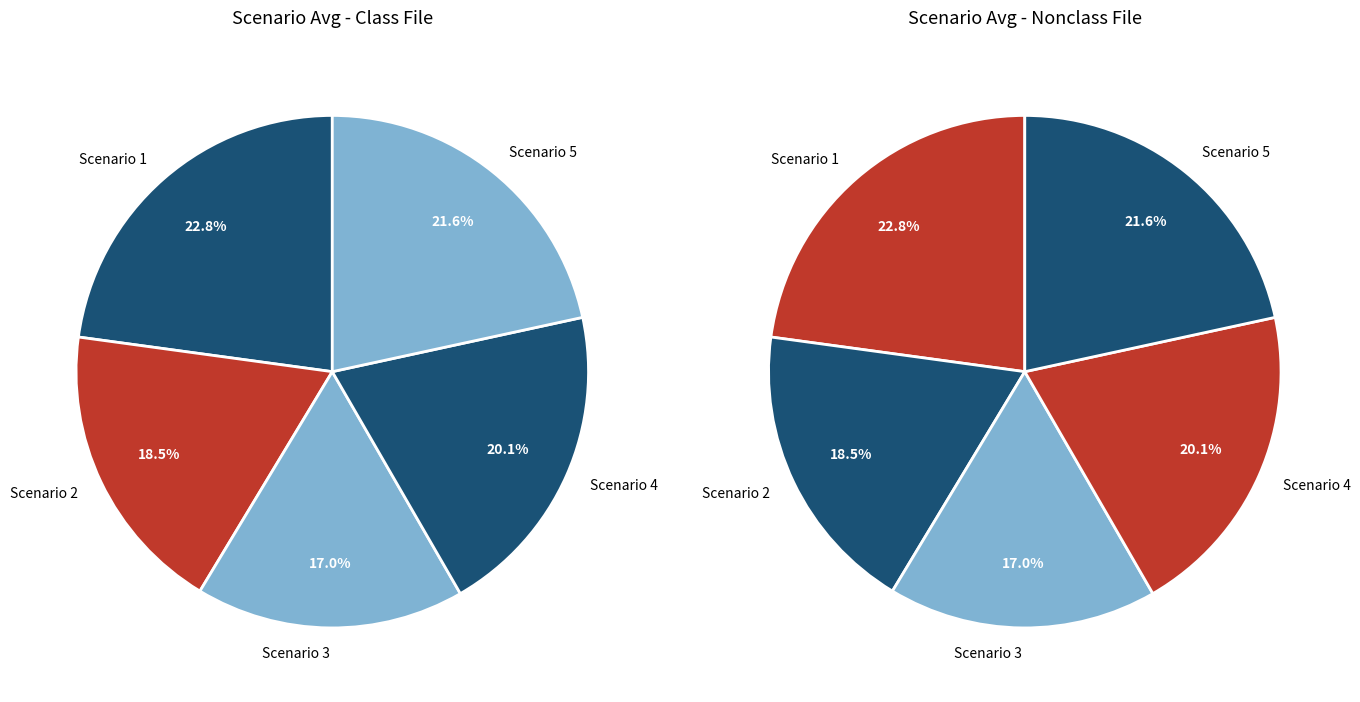

Count the number of slices in the pie.

5